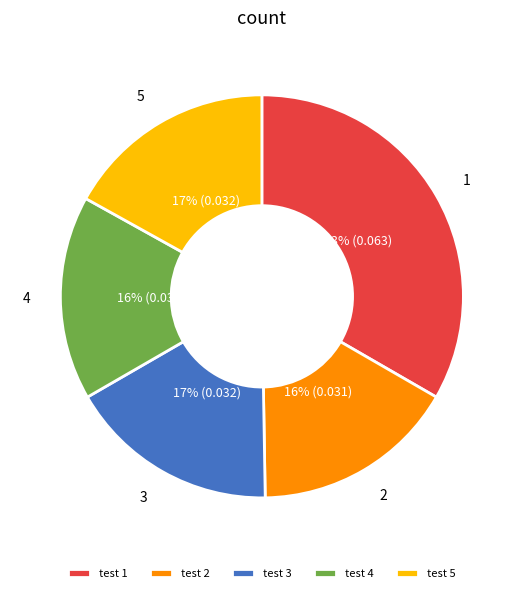

Combined, do test 3 and test 2 account for over 50%?

No